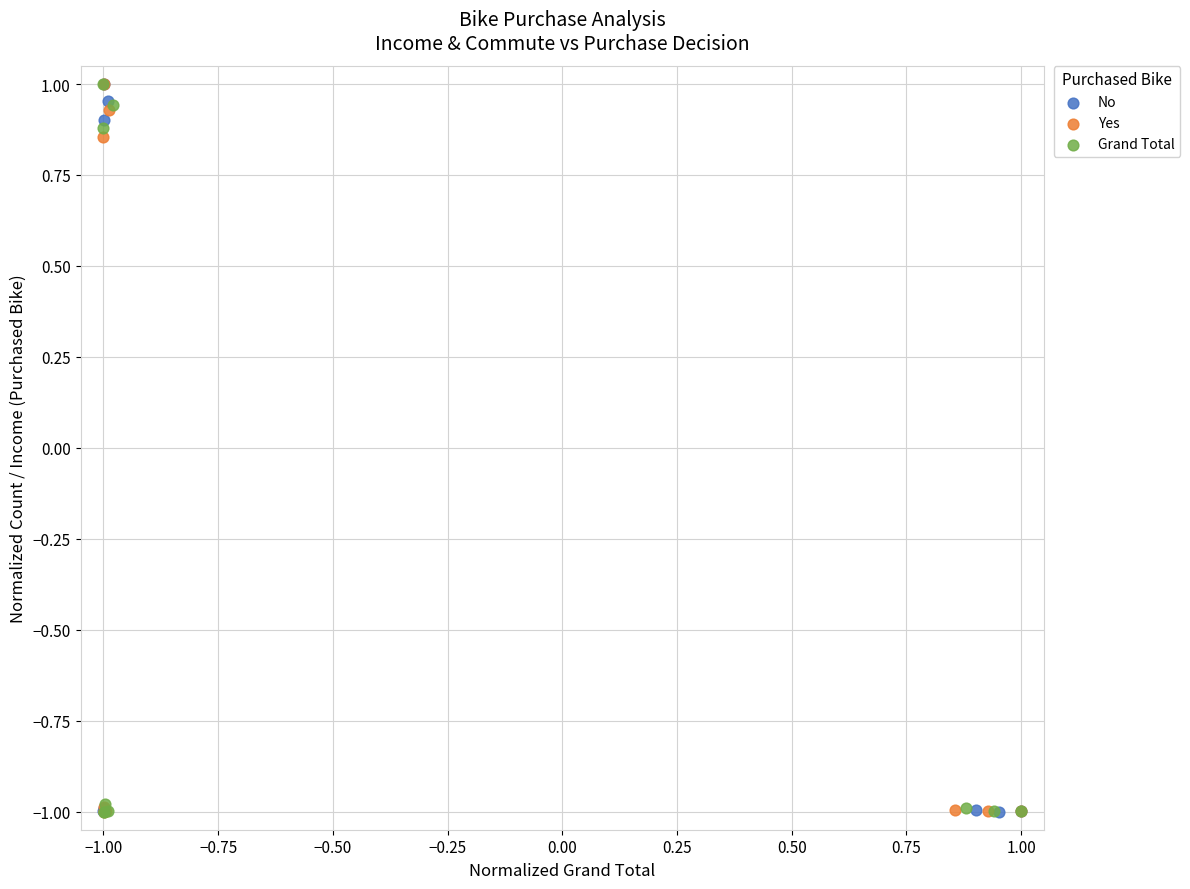

What are all the series names shown in the legend?

No, Yes, Grand Total